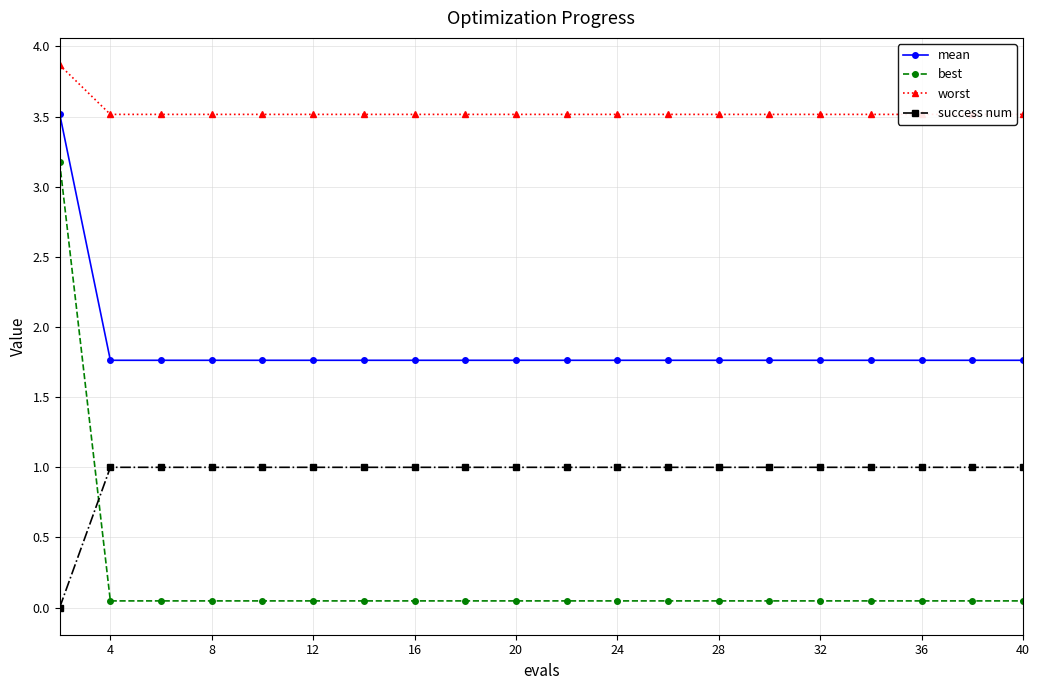

True or false: mean and best intersect in this chart.

False